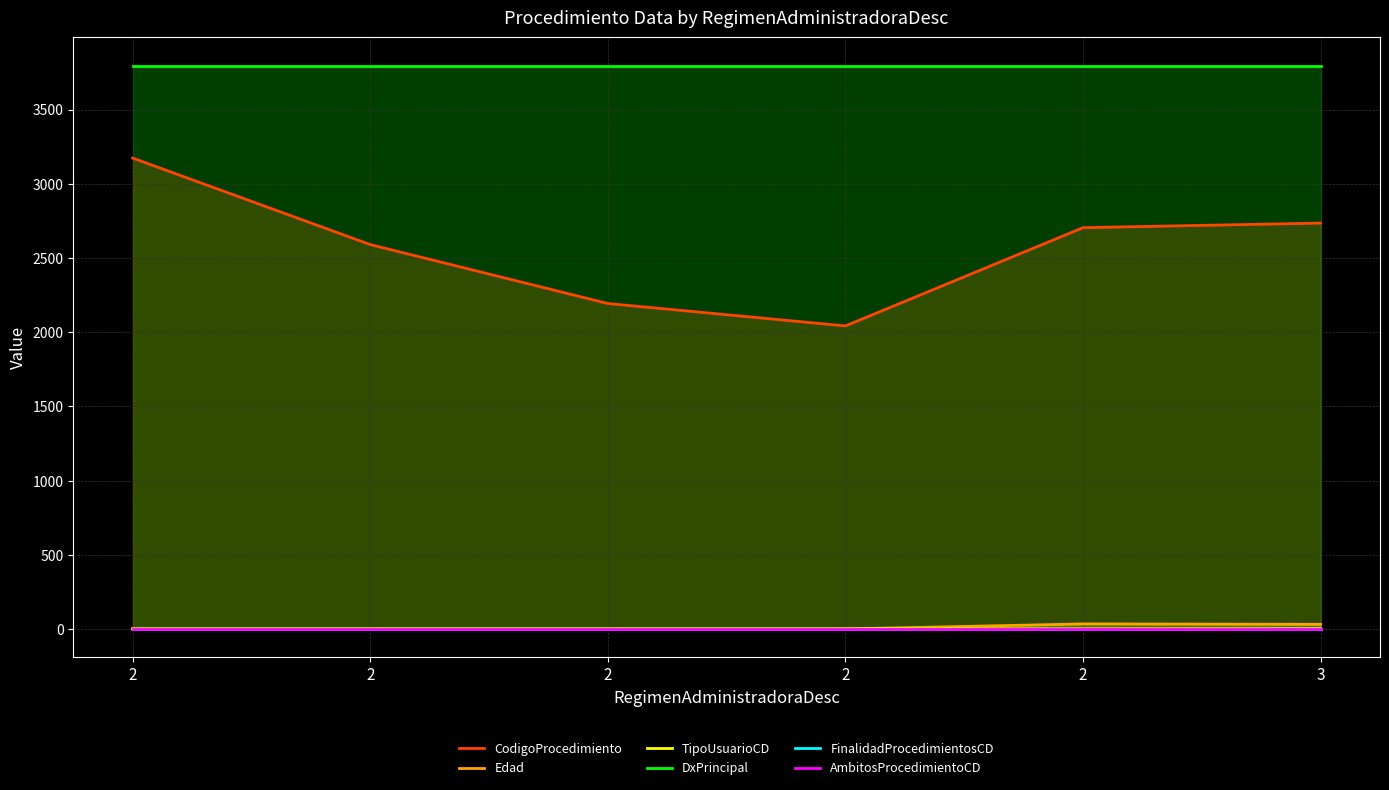

Which has a higher value, 2 or 2?

2